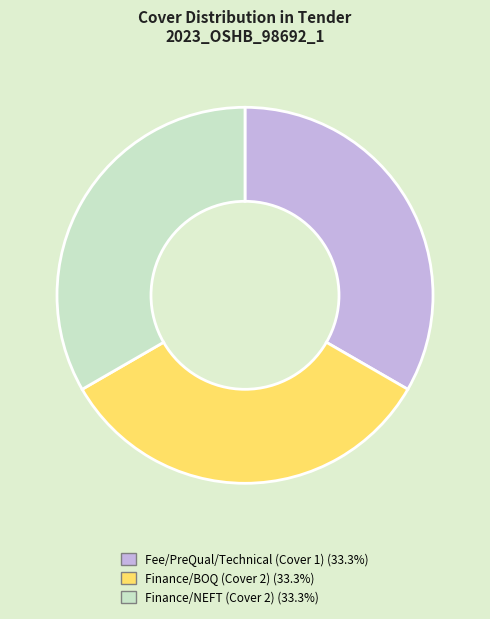

How many slices are in this pie chart?

3